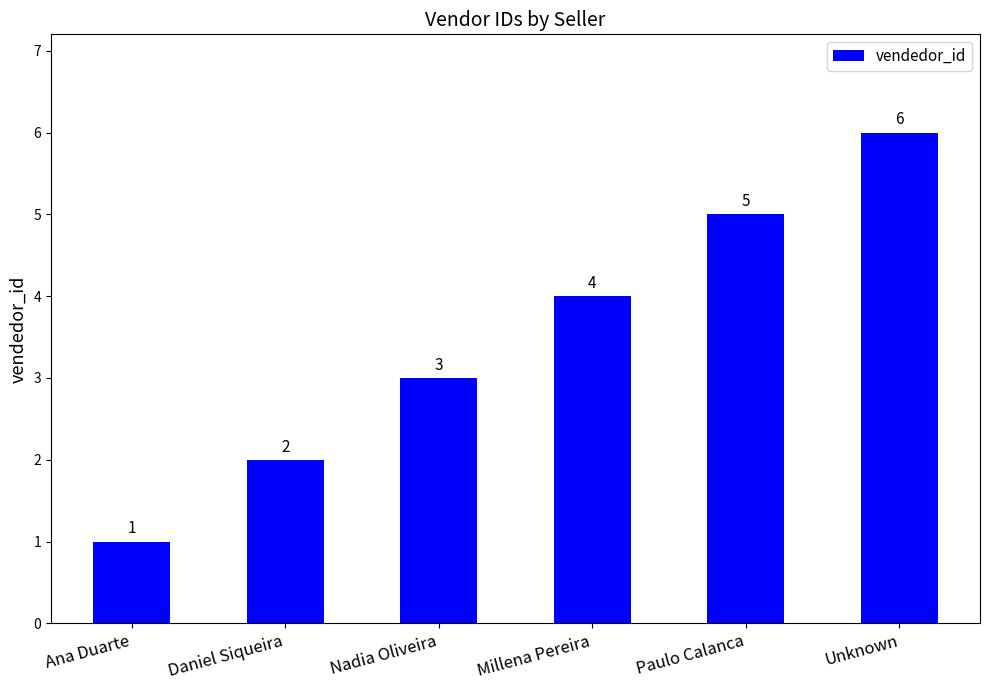

Reading left to right, what are all the values shown in this chart?

Ana Duarte=1	Daniel Siqueira=2	Nadia Oliveira=3	Millena Pereira=4	Paulo Calanca=5	Unknown=6